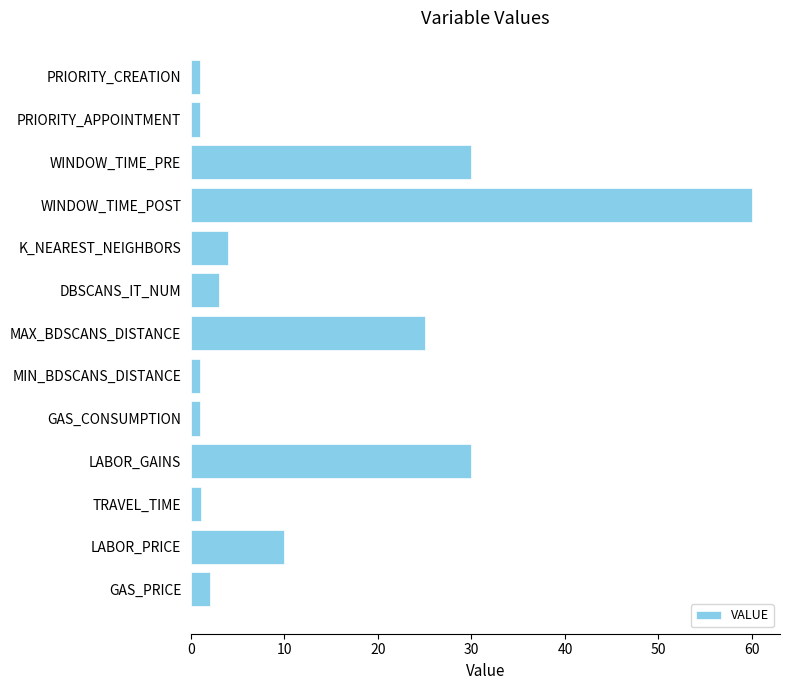

What is the greatest value displayed?

60.0